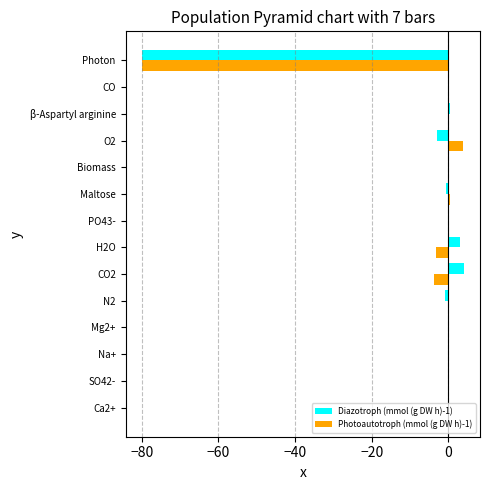

The value of Diazotroph (mmol (g DW h)-1) at O2 is -3.0. True or false?

True